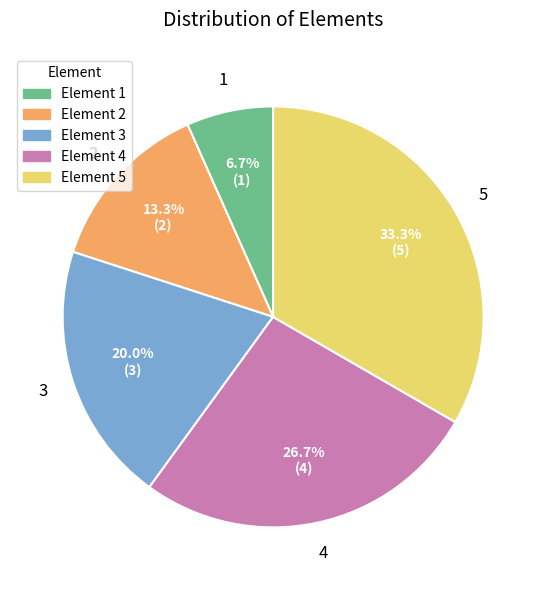

Is there any slice that represents more than half of the pie?

No